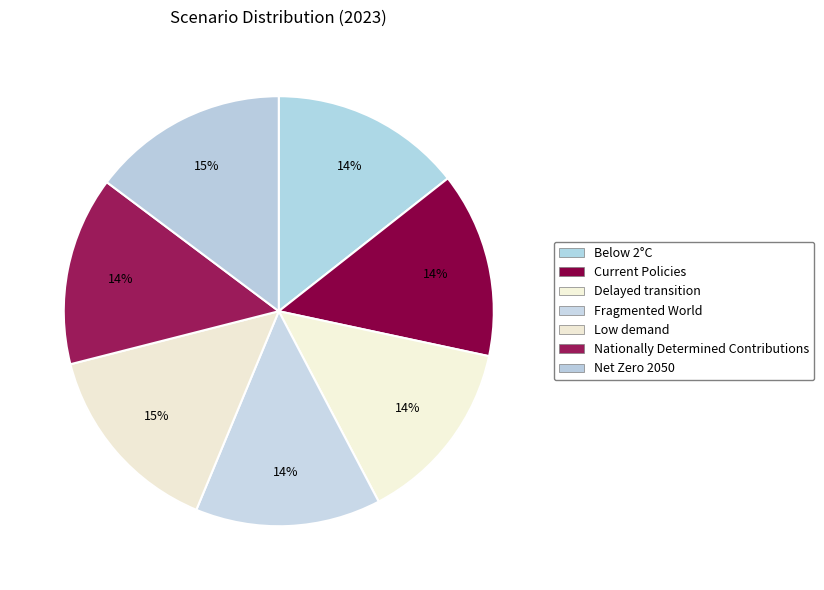

Rank the categories by value from highest to lowest.

Low demand, Net Zero 2050, Below 2°C, Nationally Determined Contributions, Current Policies, Delayed transition, Fragmented World